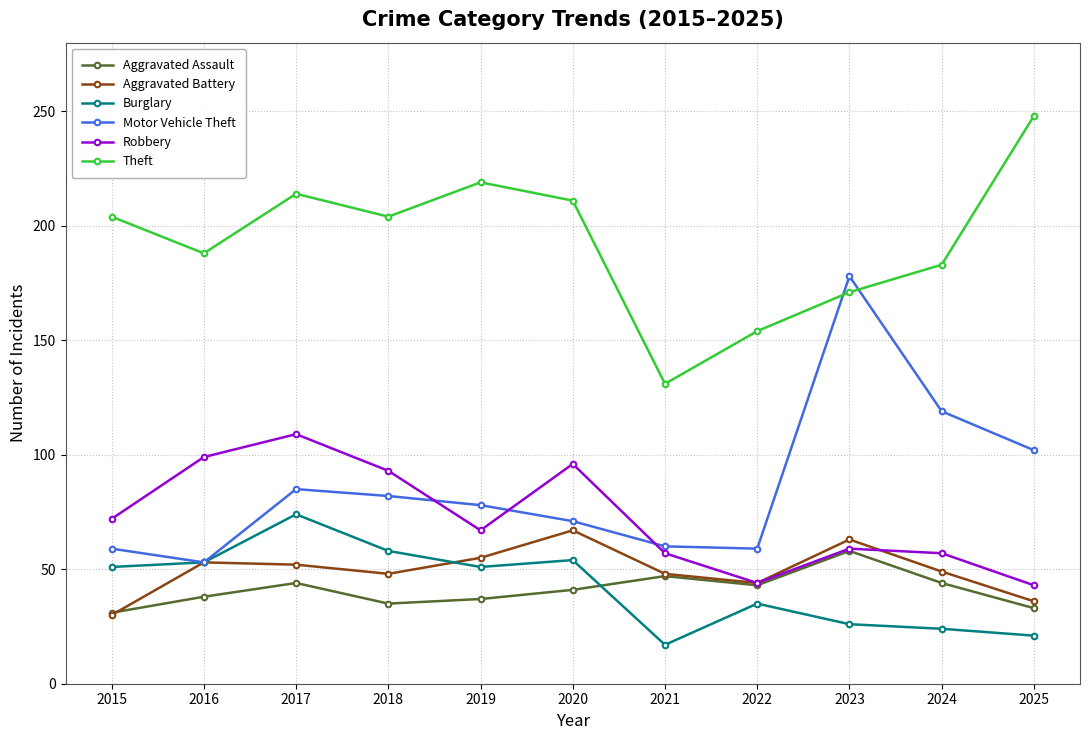

What is the total value across all series at 2016?

484